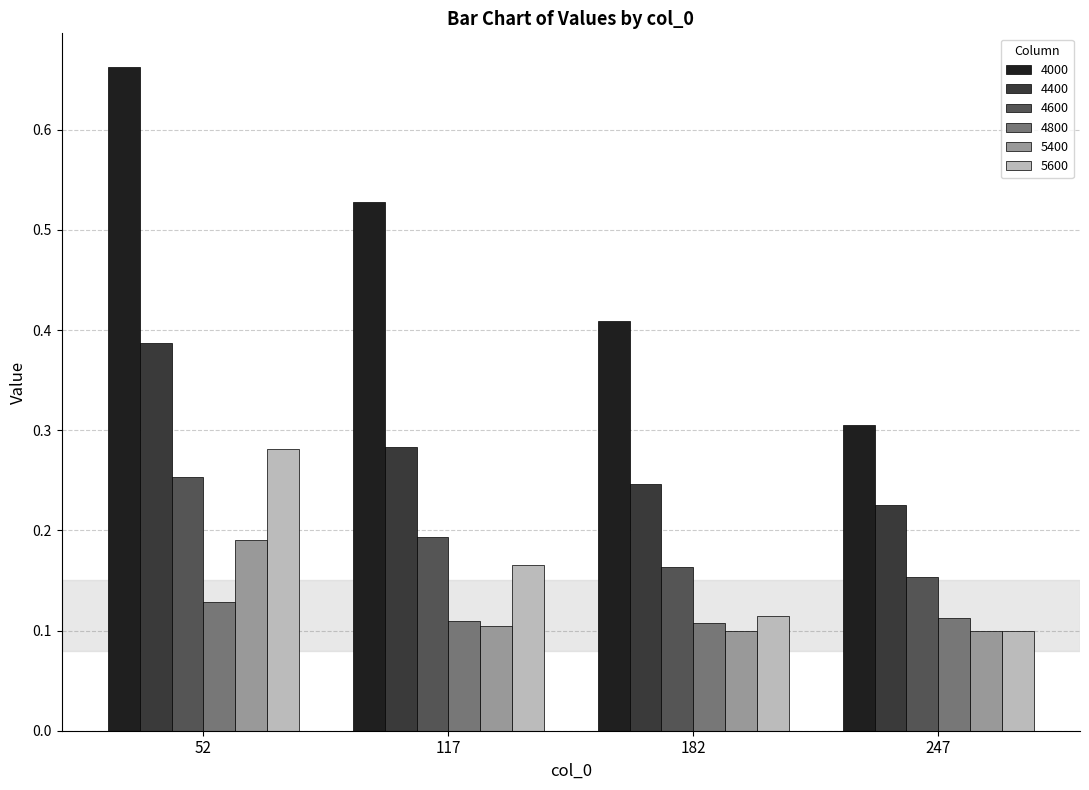

Does the chart contain stacked bars?

No